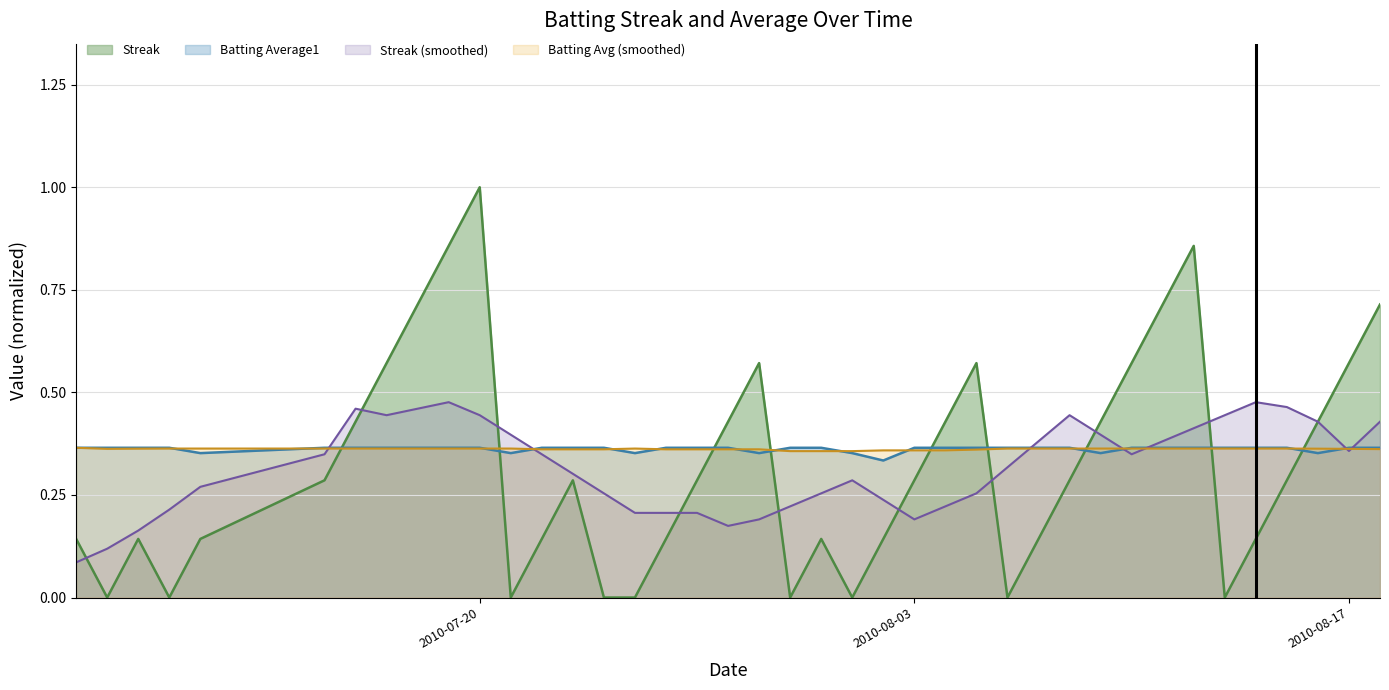

In Streak, how many points are lower than both neighbors (excluding endpoints)?

7